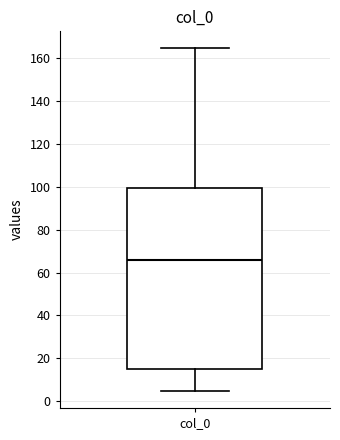

Where is the lower edge of the box for col_0 on the y-axis? The values are not printed on the chart, so give them approximately, as read against the axis.

14